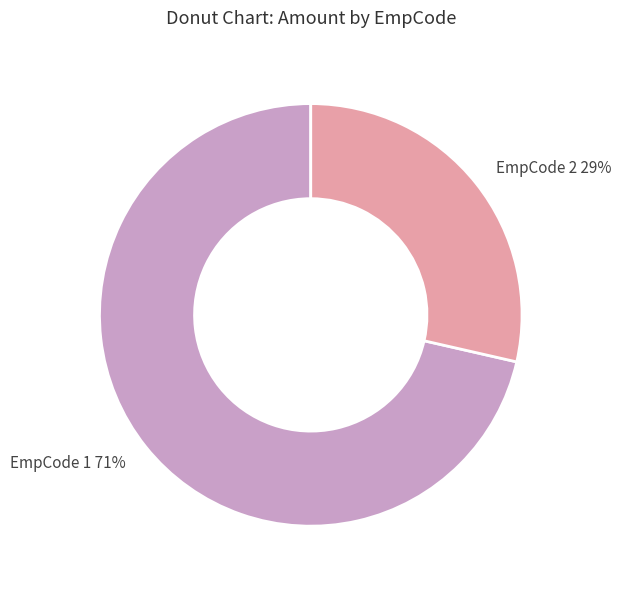

Which category has the smallest portion of the pie?

EmpCode 2